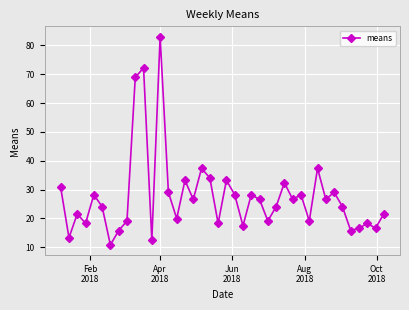

What is the value of the 35th point from the left?

24.1